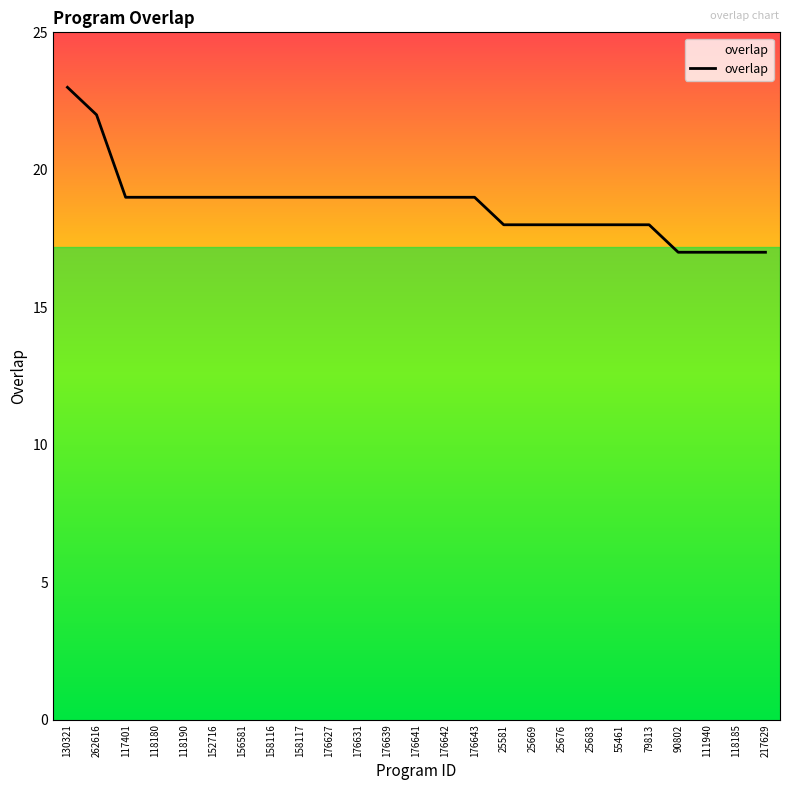

At which category does the chart reach its peak across all series?

130321